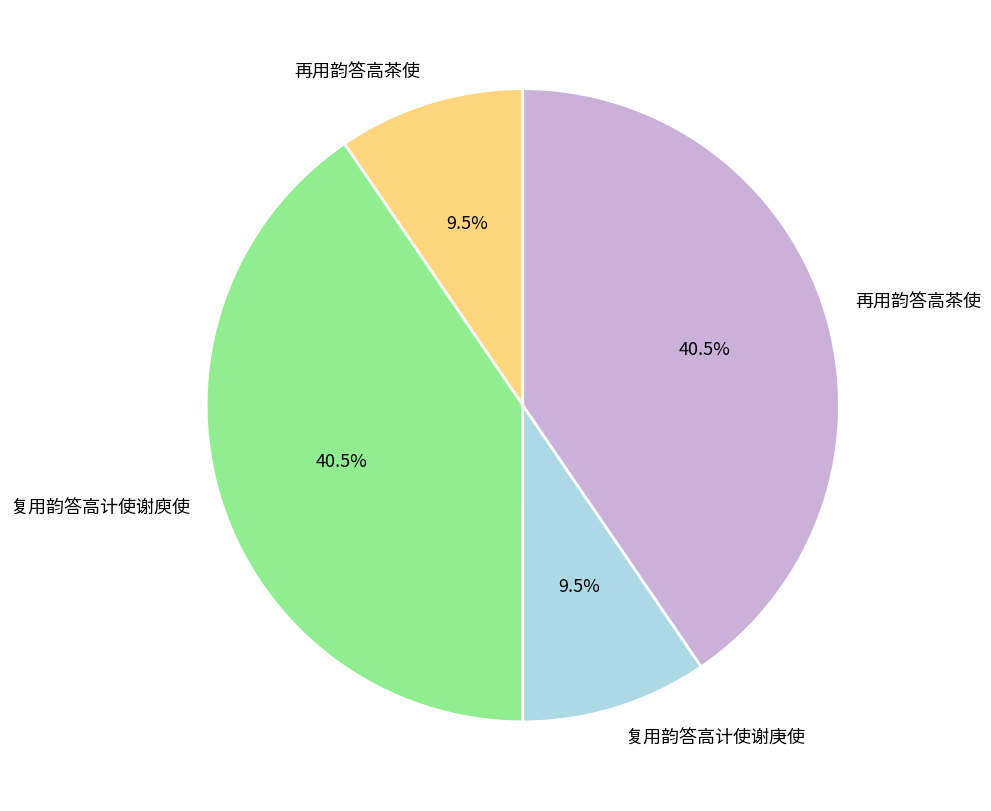

Is there a majority slice in this chart?

No